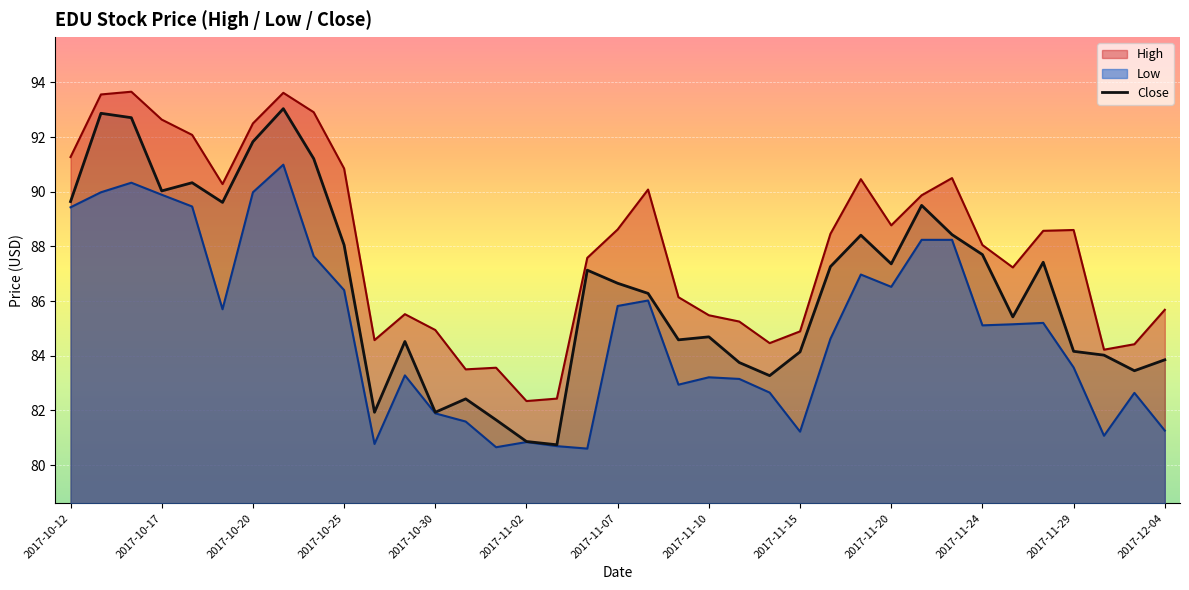

Rank the series by their average value, from lowest to highest.

Low, Close, High